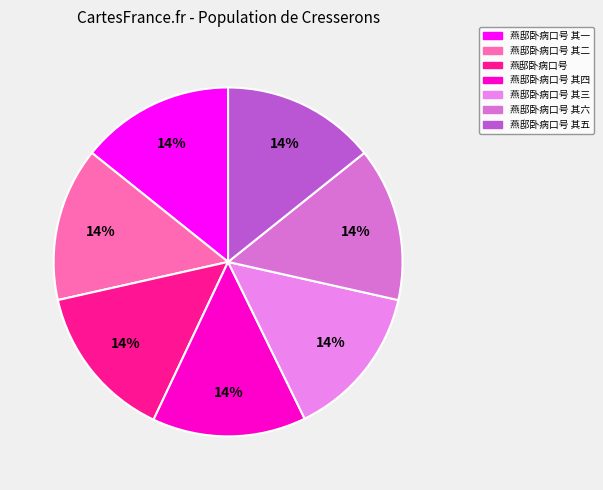

What is the largest slice in the pie chart?

燕邸卧病口号